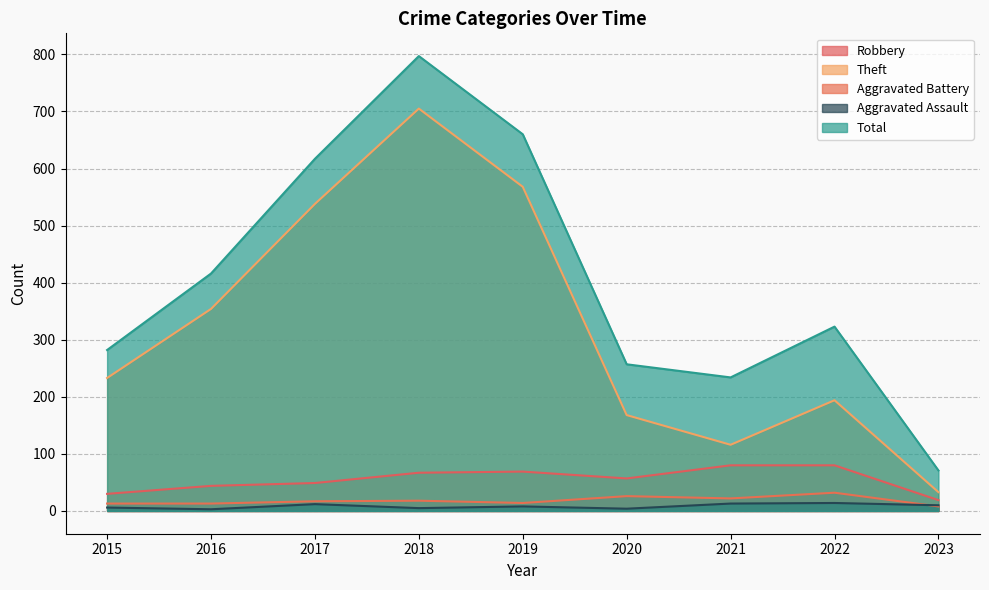

At 2020, list the series in order from largest to smallest.

Total, Theft, Robbery, Aggravated Battery, Aggravated Assault